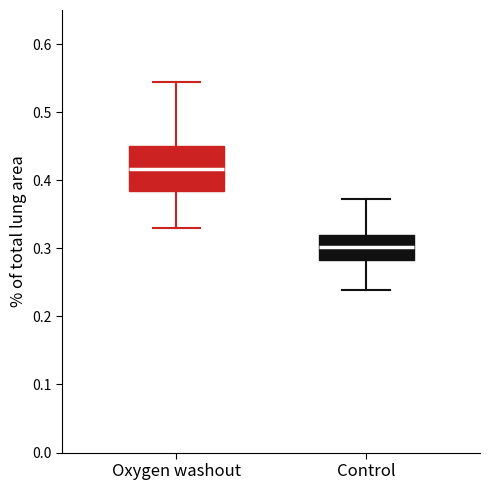

Which box's median line is the highest?

Oxygen washout